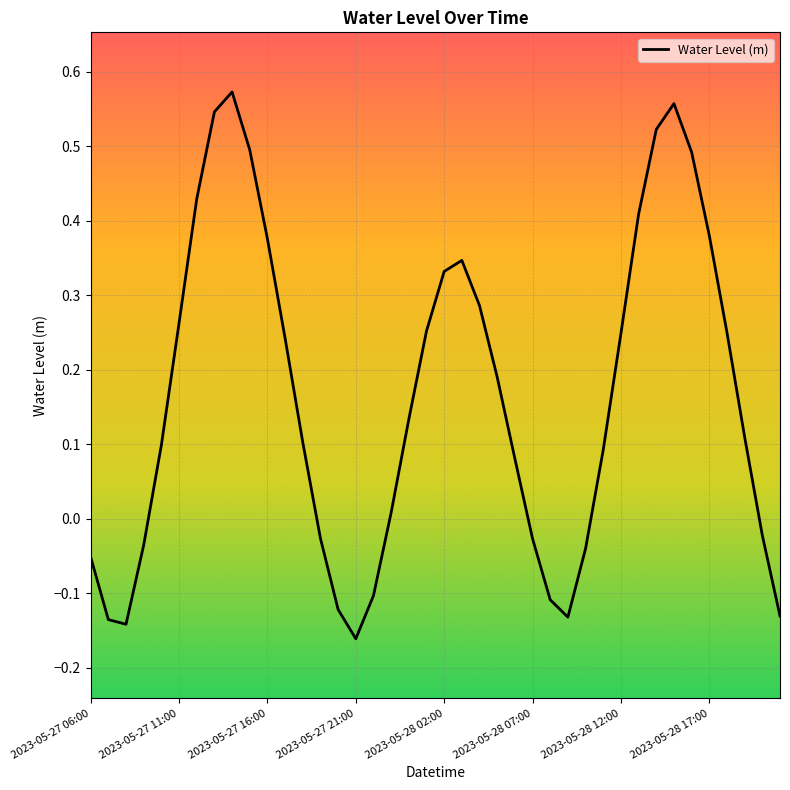

What is the difference between the maximum and minimum values?

0.7